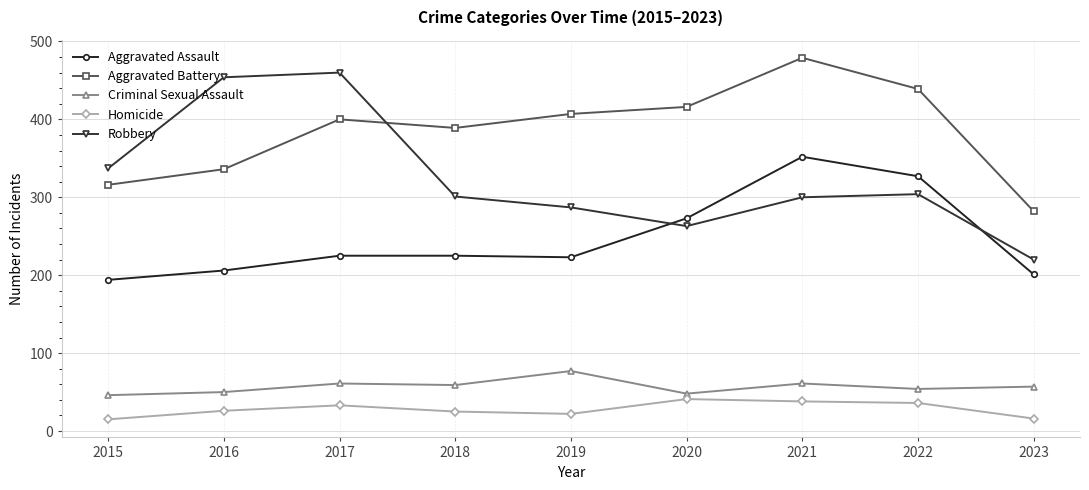

True or false: Robbery has more than 0 points higher than both neighbors.

True